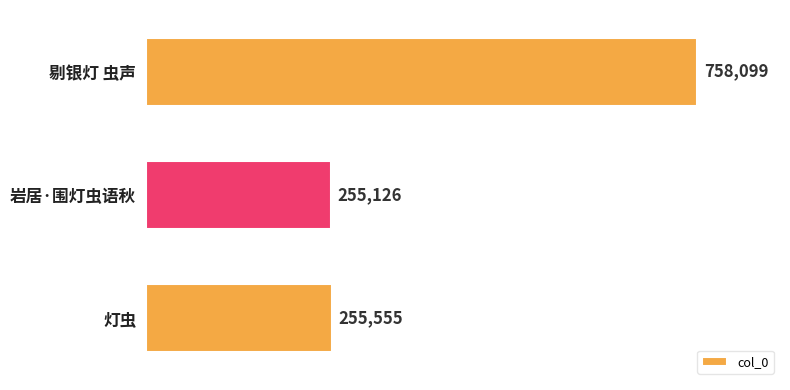

Which category has the lowest value across all series?

岩居·围灯虫语秋